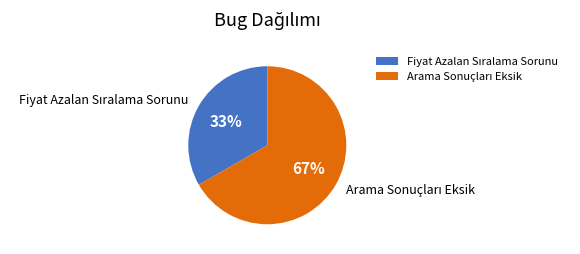

To the nearest percent, what is the average slice percentage?

50%